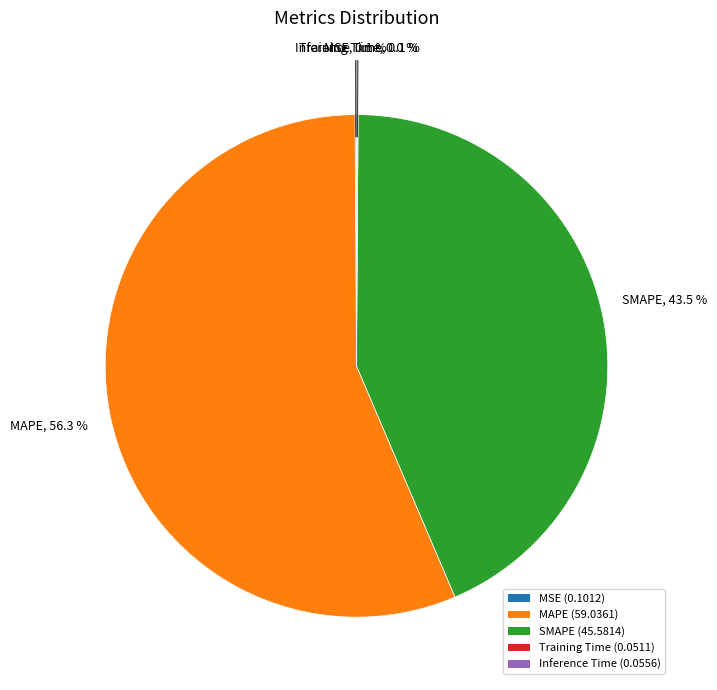

How much of the chart is everything except SMAPE (45.5814)?

56.5%